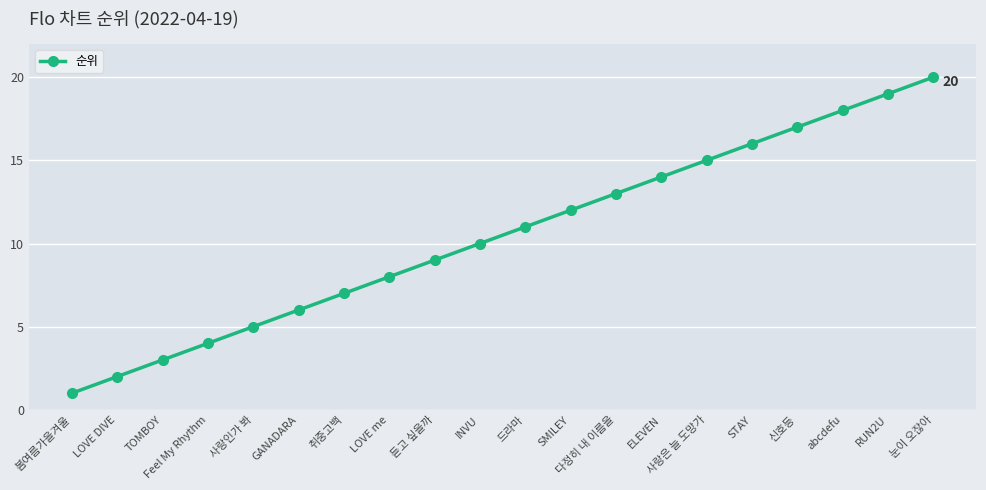

What is the maximum value shown in the chart?

20